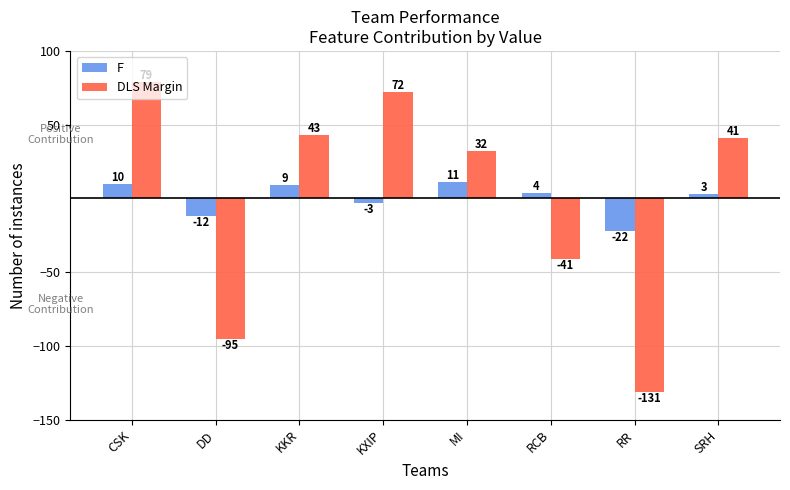

Which series has the widest spread of values?

DLS Margin